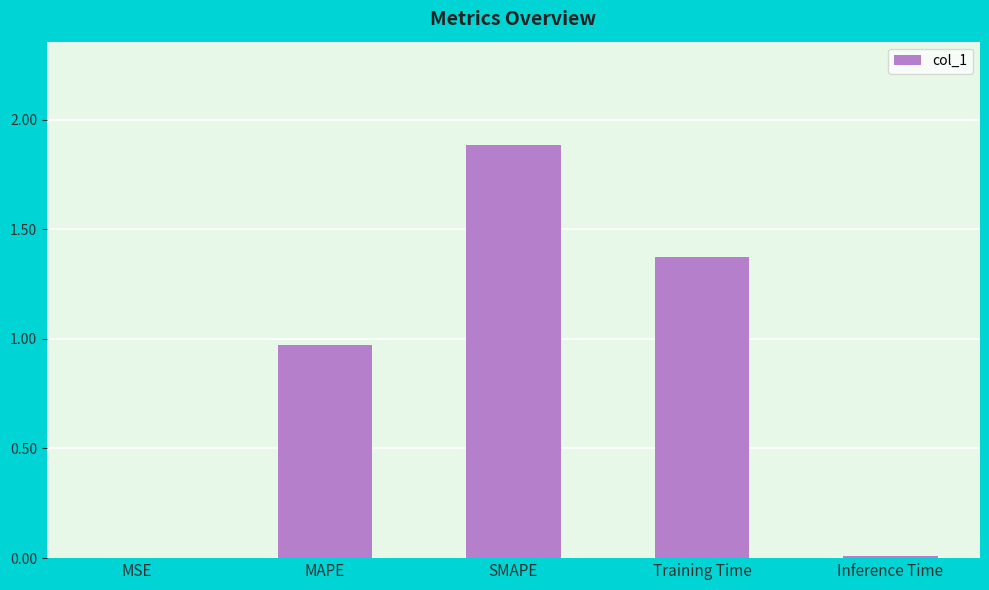

Is it true that the value at Inference Time is 0.0?

True